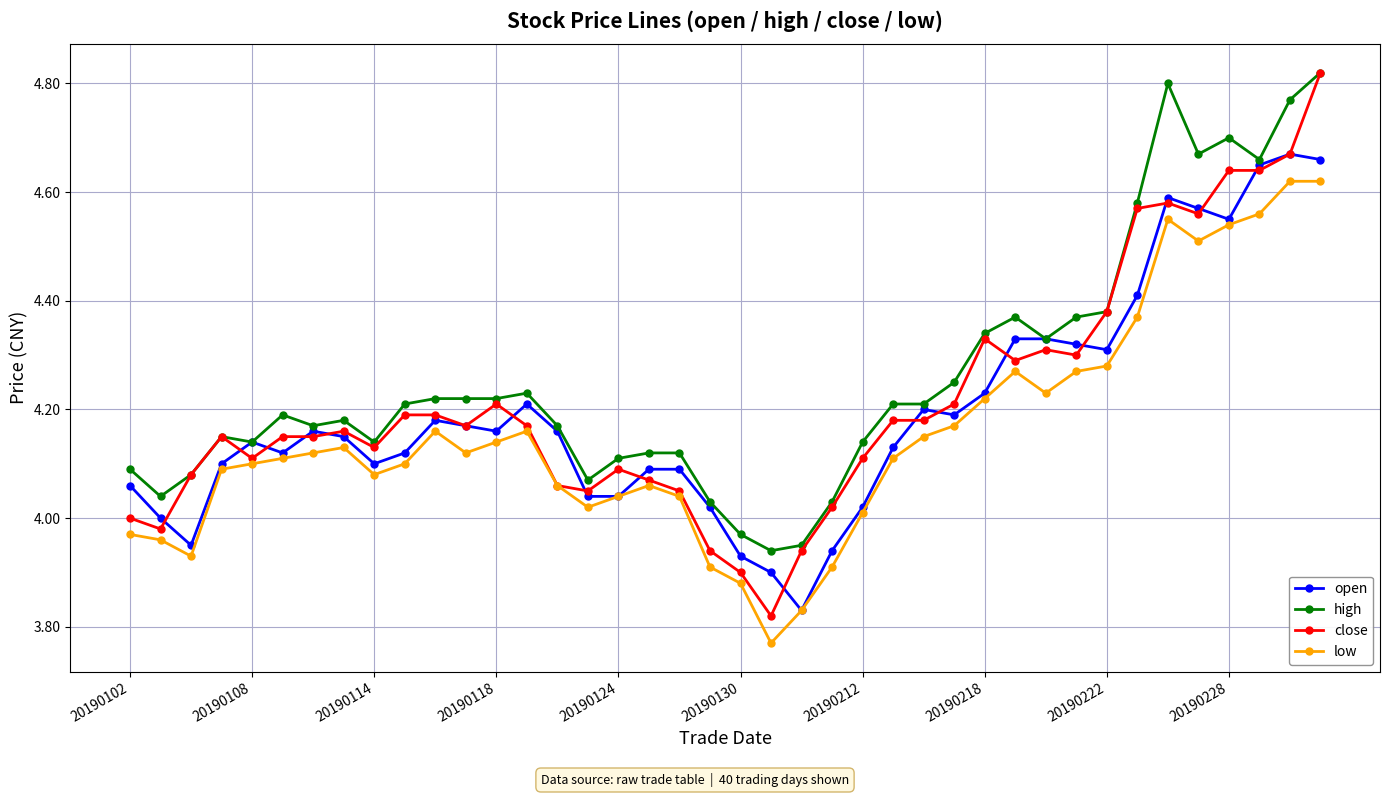

True or false: low and high intersect in this chart.

False